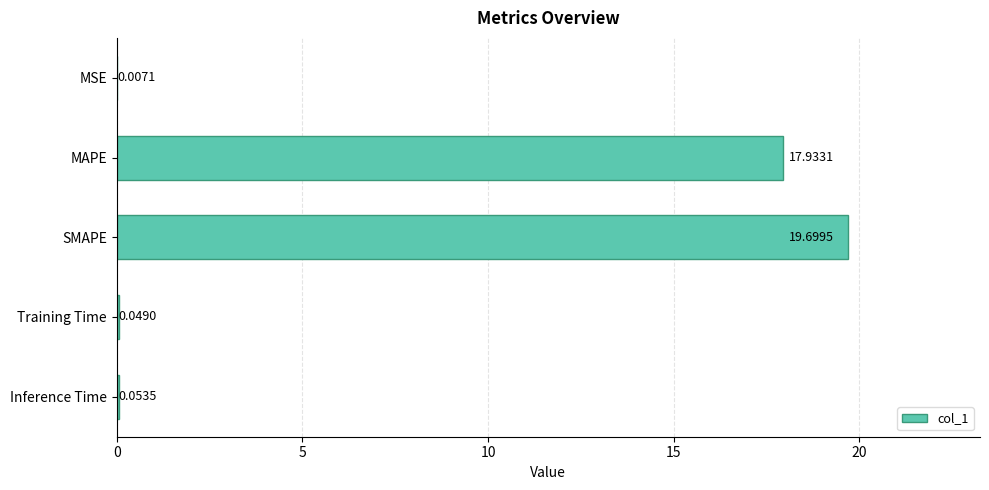

What is the change in value from MSE to SMAPE?

+19.7